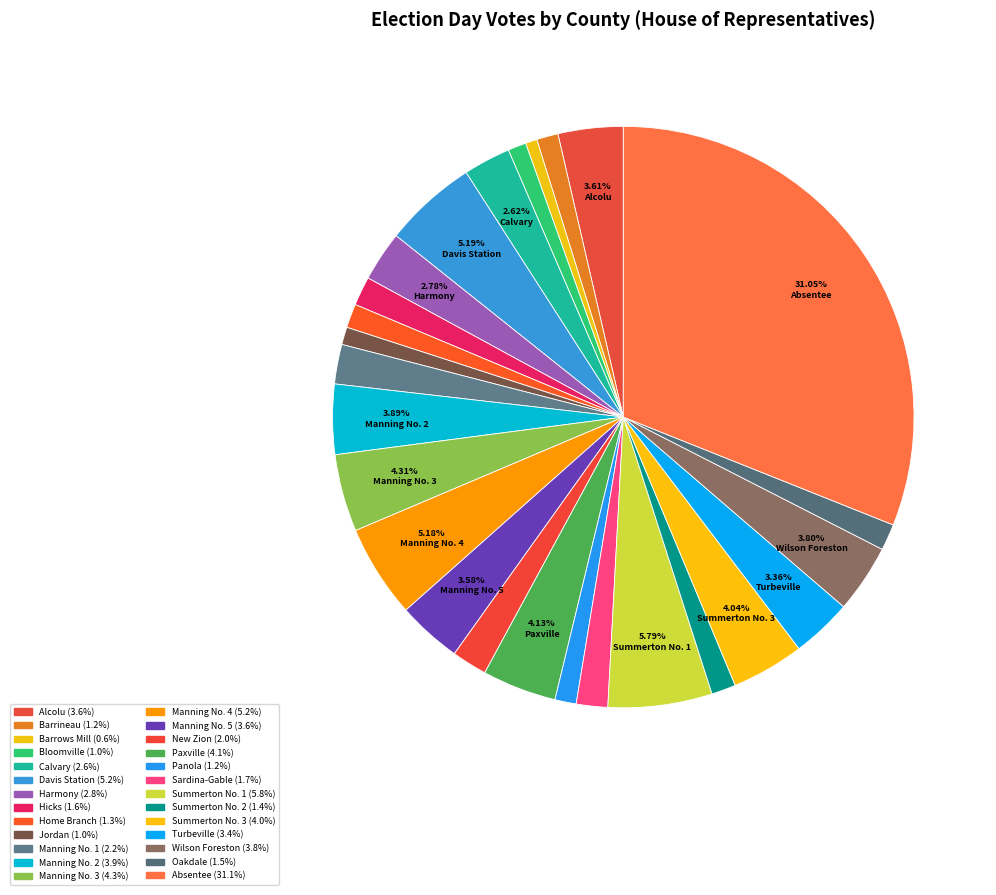

Is there a majority slice in this chart?

No